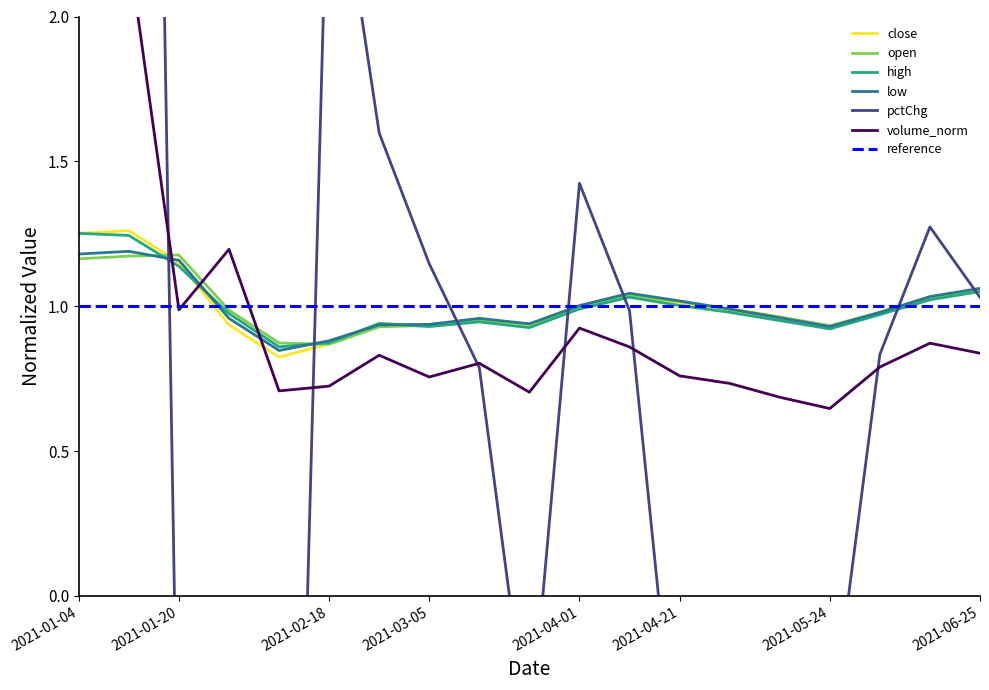

What is the average value of the low series?

1.0